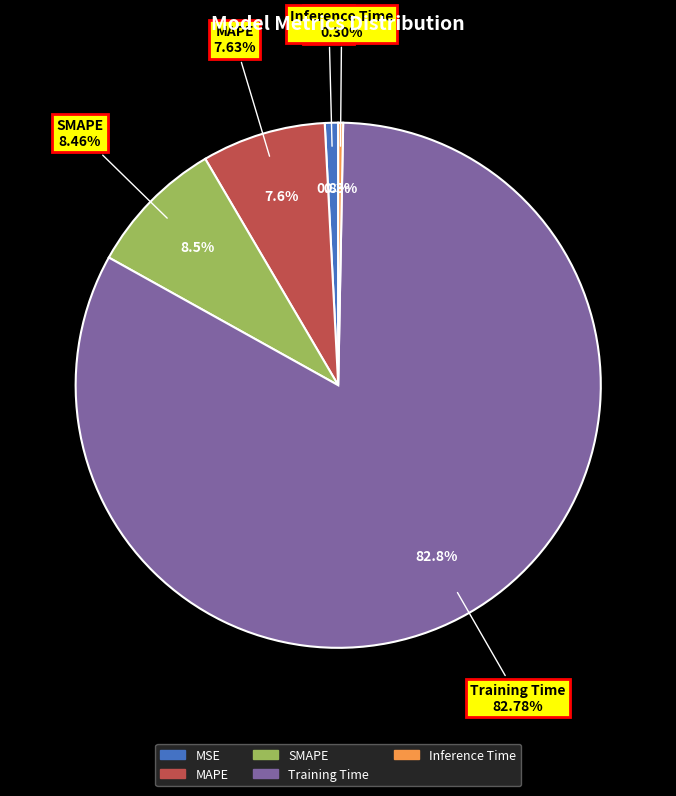

Combined, do MAPE and MSE account for over 50%?

No